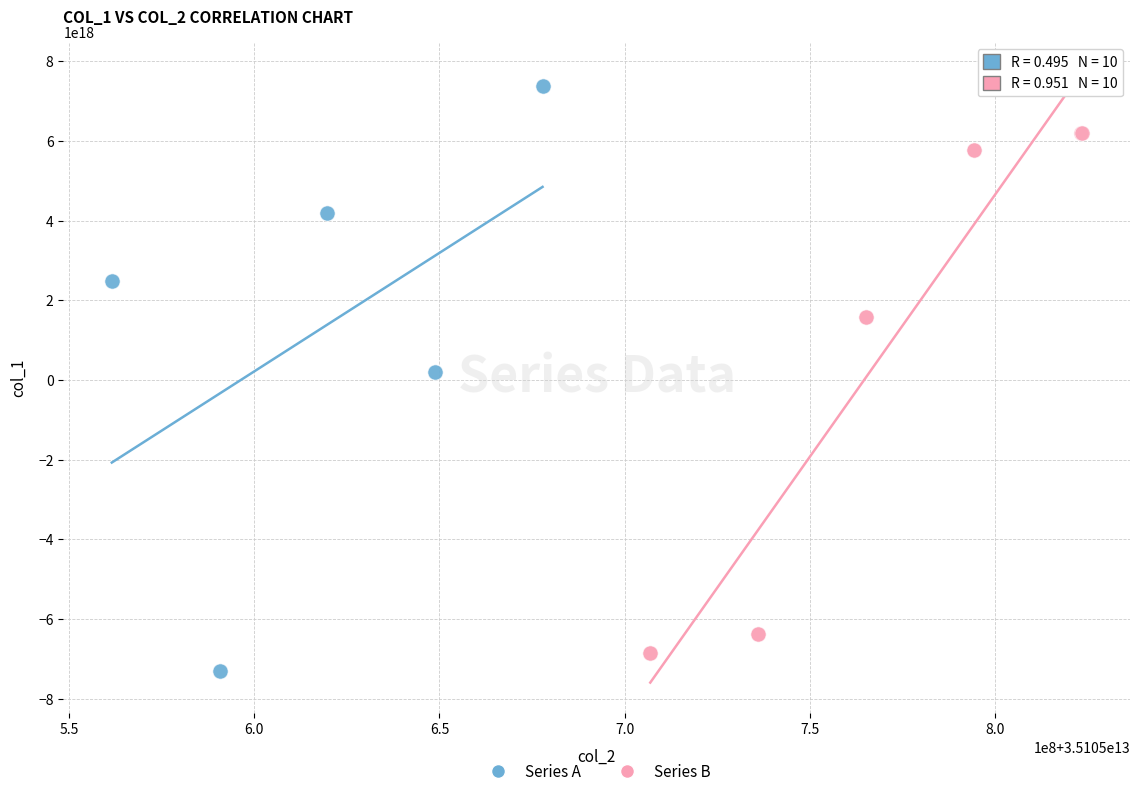

Which series has the widest spread of Y values?

Series A